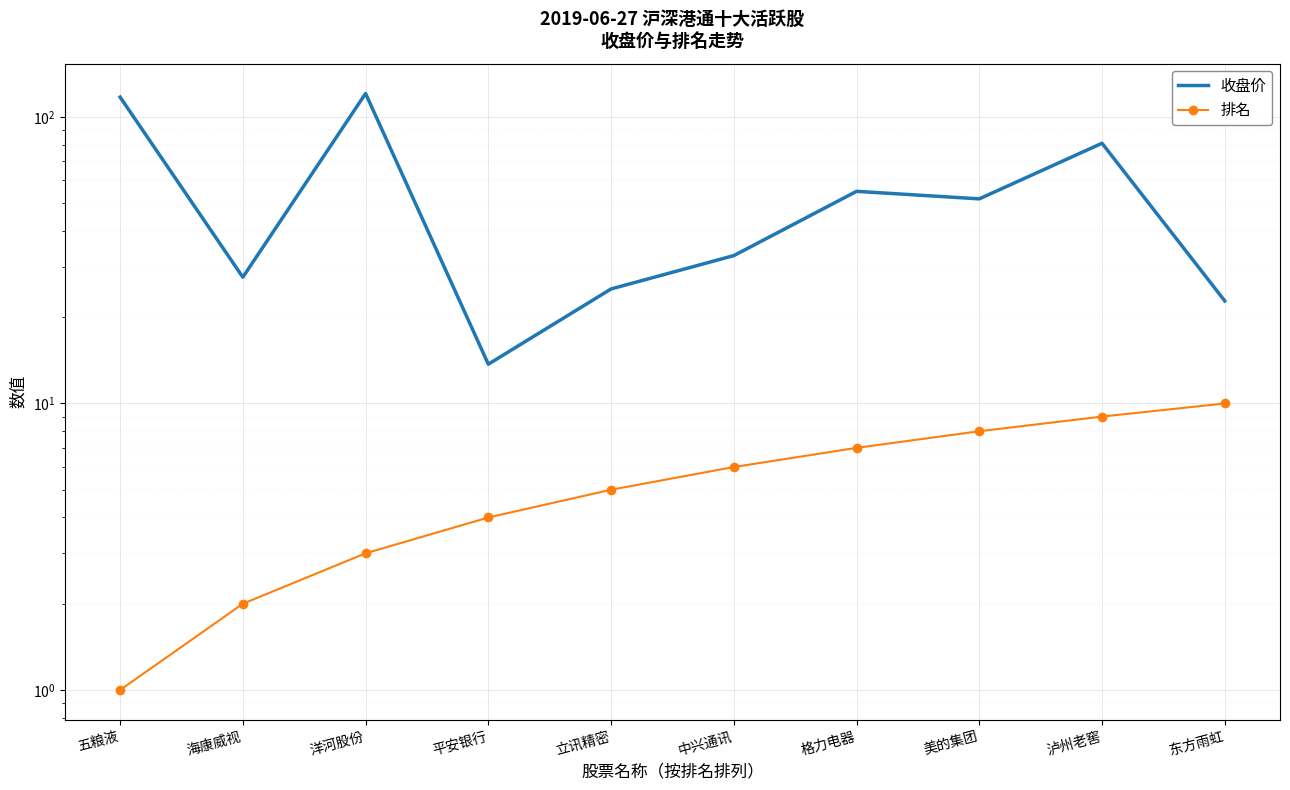

True or false: 排名 has a value of 3.0 at 洋河股份.

True